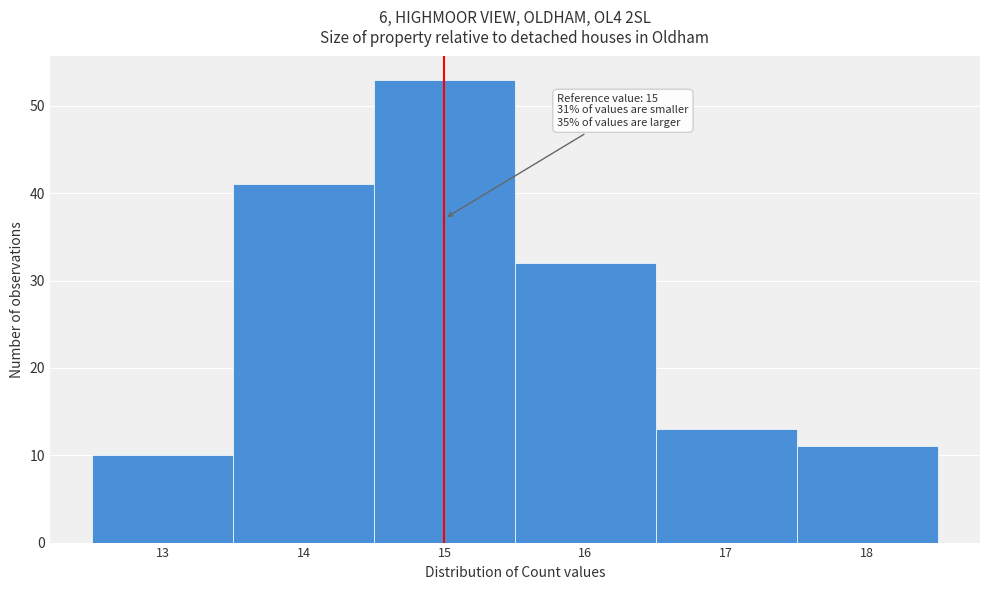

Over which range of the x-axis is the bar tallest?

14.5 to 15.5